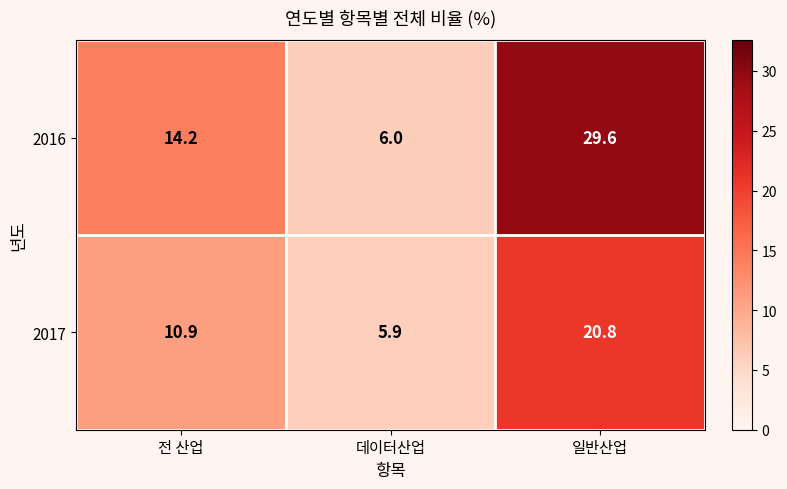

Which series has the largest total across all categories?

2016